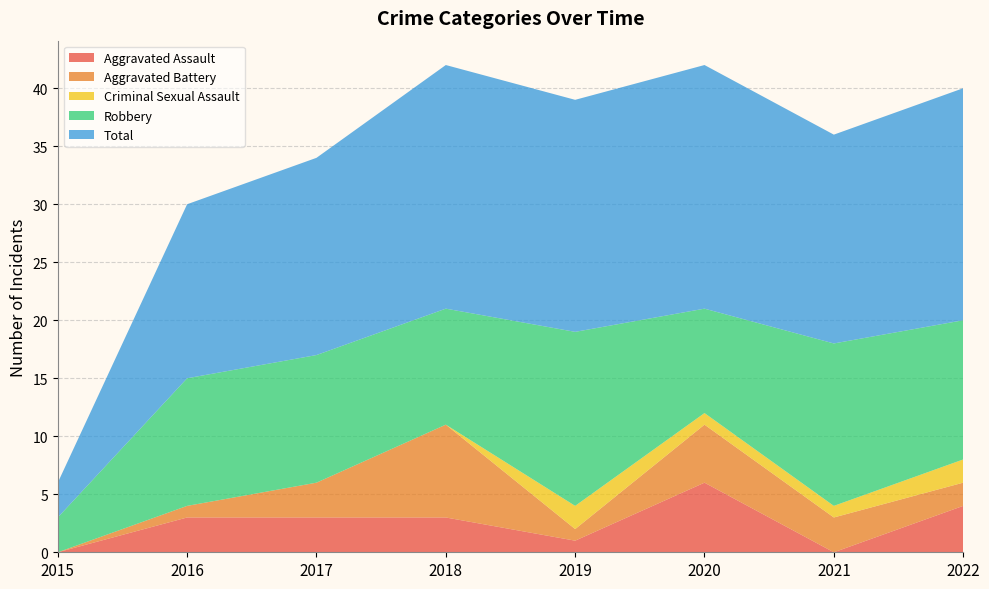

Reading left to right, what are all the values shown in this chart?

Aggravated Assault: 0	3	3	3	1	6	0	4
Aggravated Battery: 0	1	3	8	1	5	3	2
Criminal Sexual Assault: 0	0	0	0	2	1	1	2
Robbery: 3	11	11	10	15	9	14	12
Total: 3	15	17	21	20	21	18	20